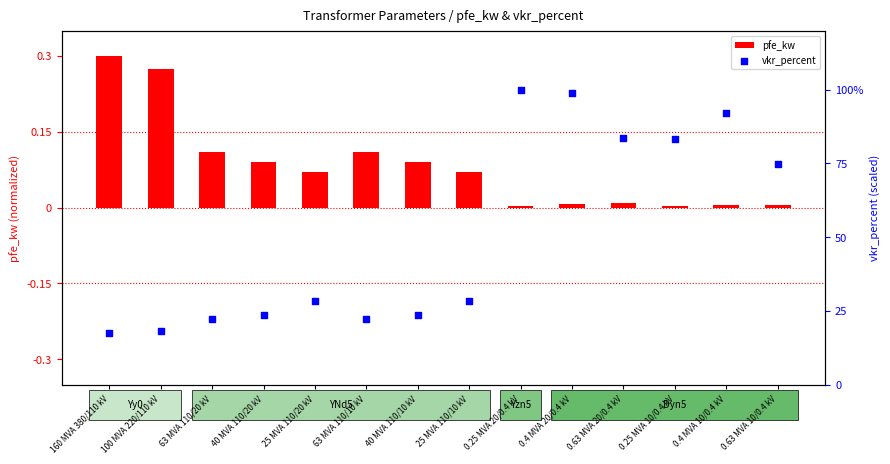

Which series reaches the minimum Y coordinate?

pfe_kw